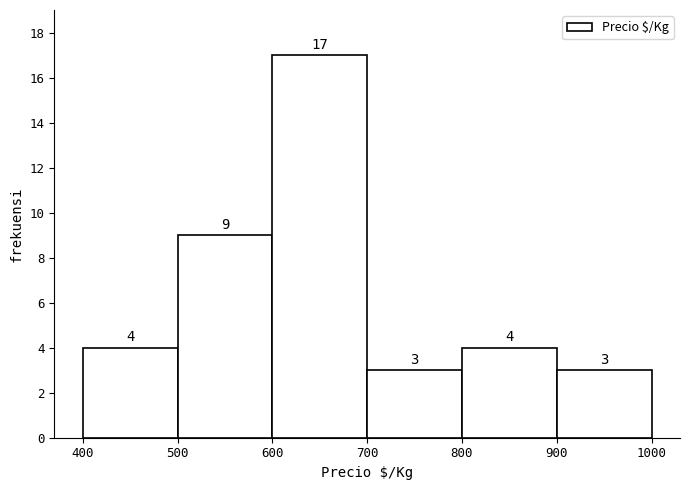

How tall is the bar that spans 800 to 900 on the x-axis?

4